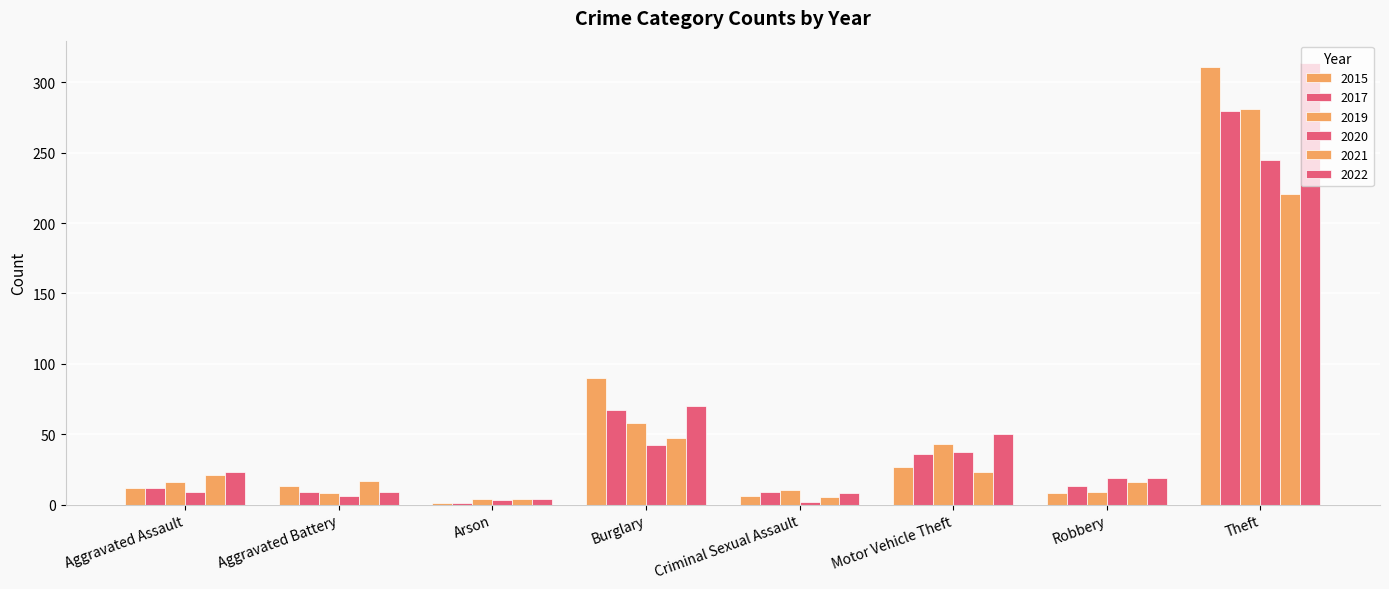

How many categories are shown in the chart?

8